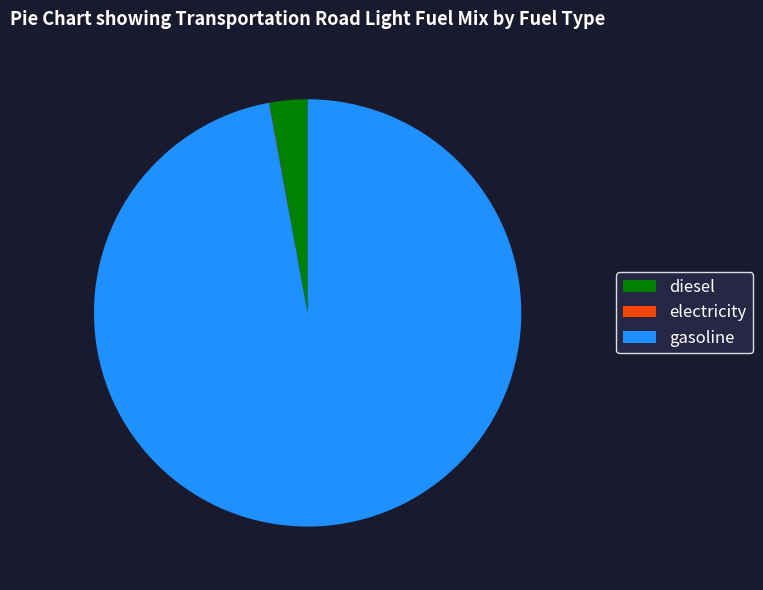

Combined, do gasoline and diesel account for over 50%?

Yes